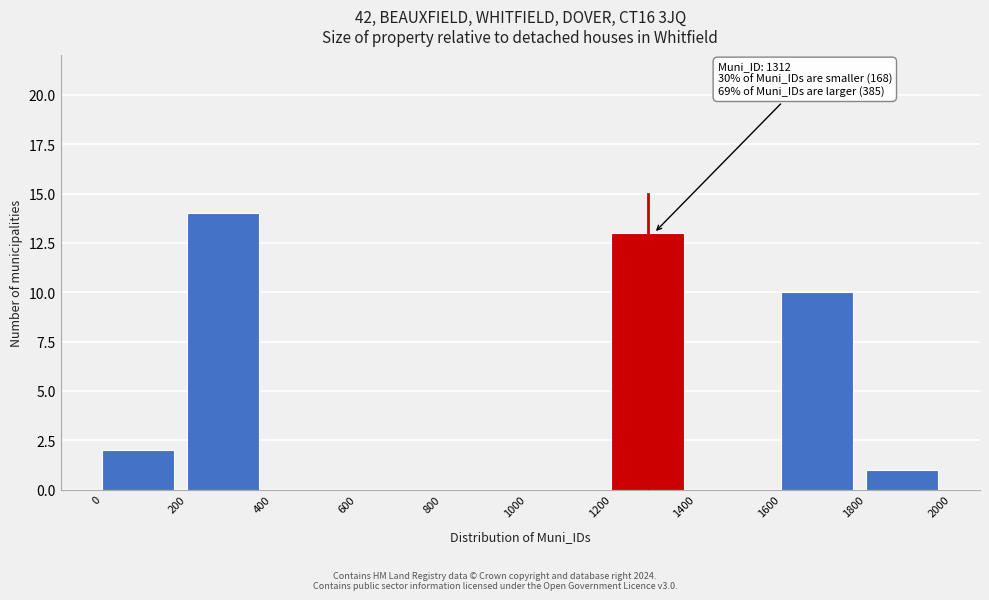

Over which range of the x-axis is the bar tallest?

200 to 400